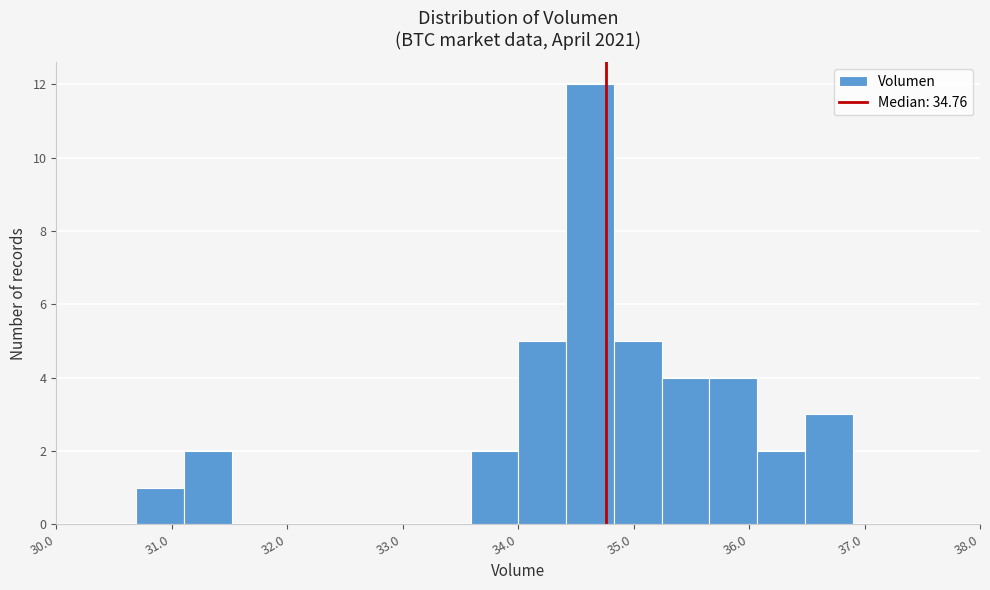

How tall is the bar that spans 35.2 to 35.7 on the x-axis? Neither the bar edges nor the heights are printed on the chart, so give them approximately, as read against the axes.

4